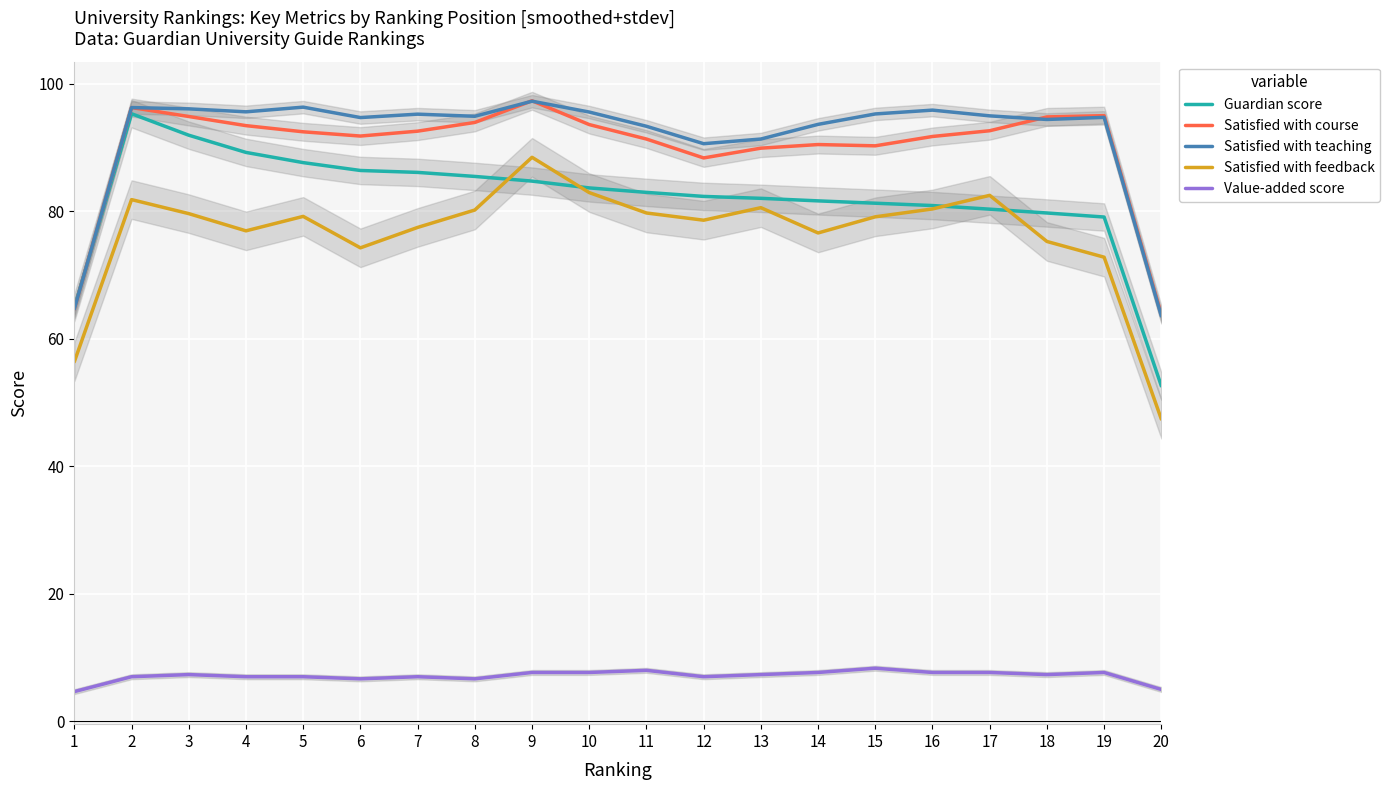

How many lines are shown in the chart?

5